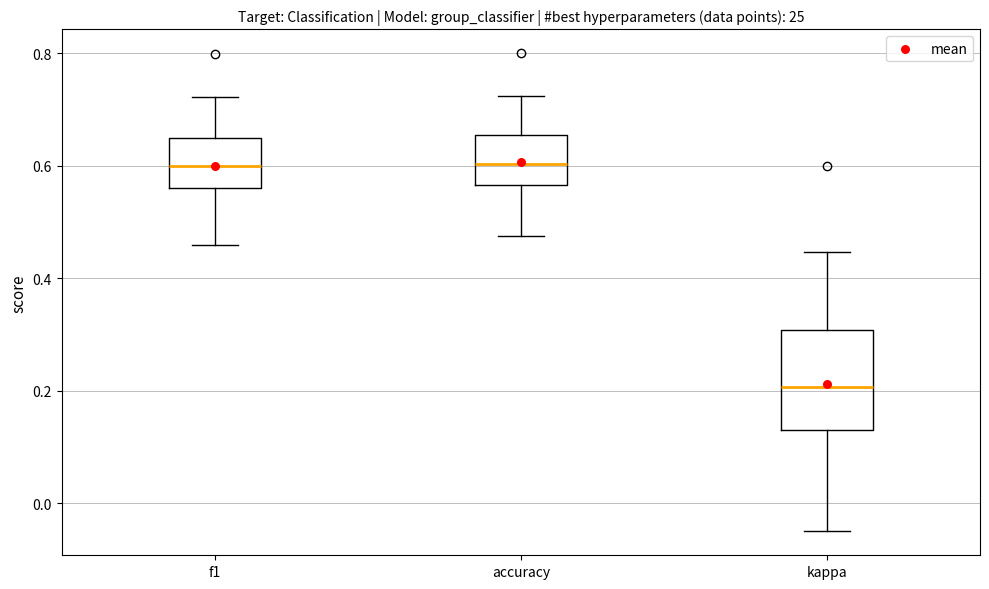

Where is the lower edge of the box for accuracy on the y-axis? The values are not printed on the chart, so give them approximately, as read against the axis.

0.56